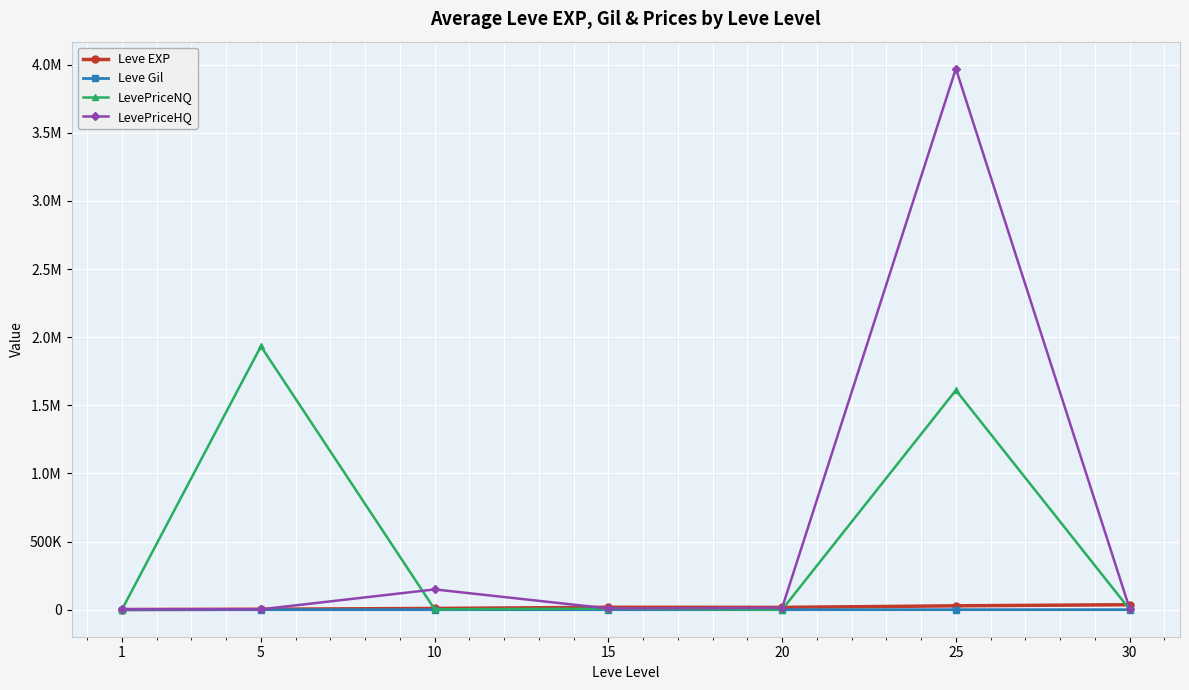

Is this an area chart (filled region under the line)?

No